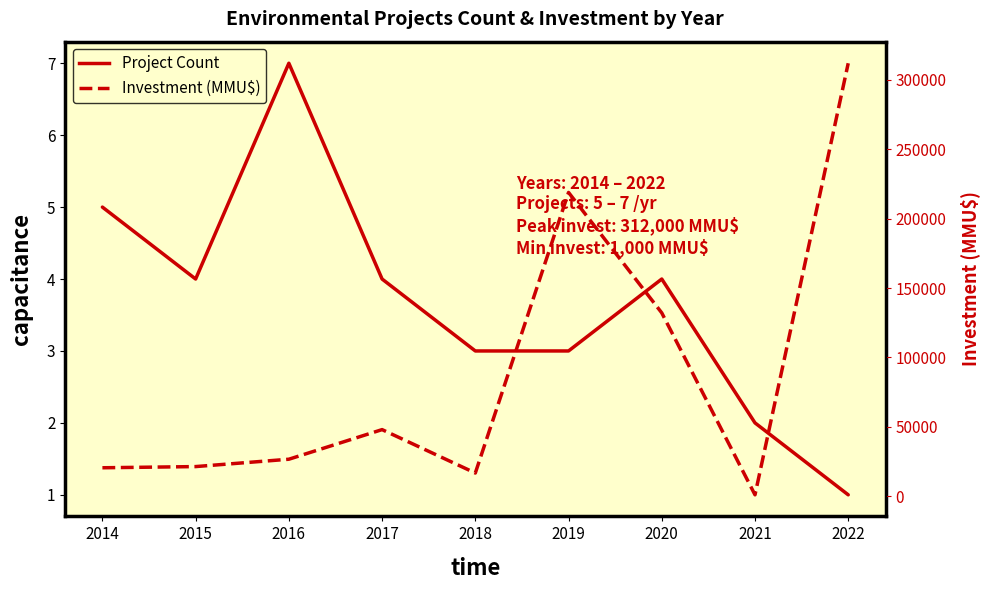

True or false: Project Count and Investment (MMU$) intersect in this chart.

False